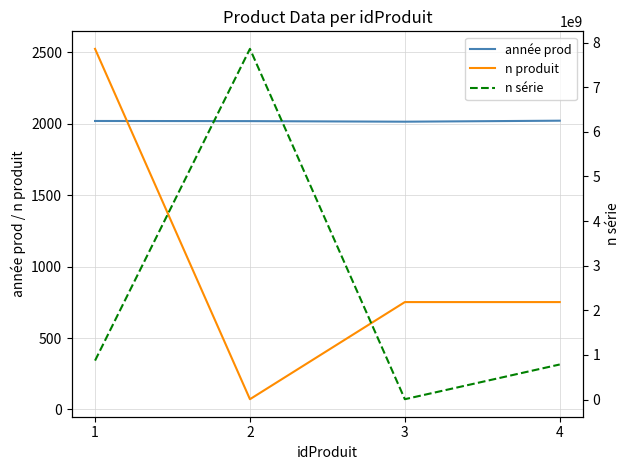

What is the difference between the second highest and second lowest values in the année prod series?

1